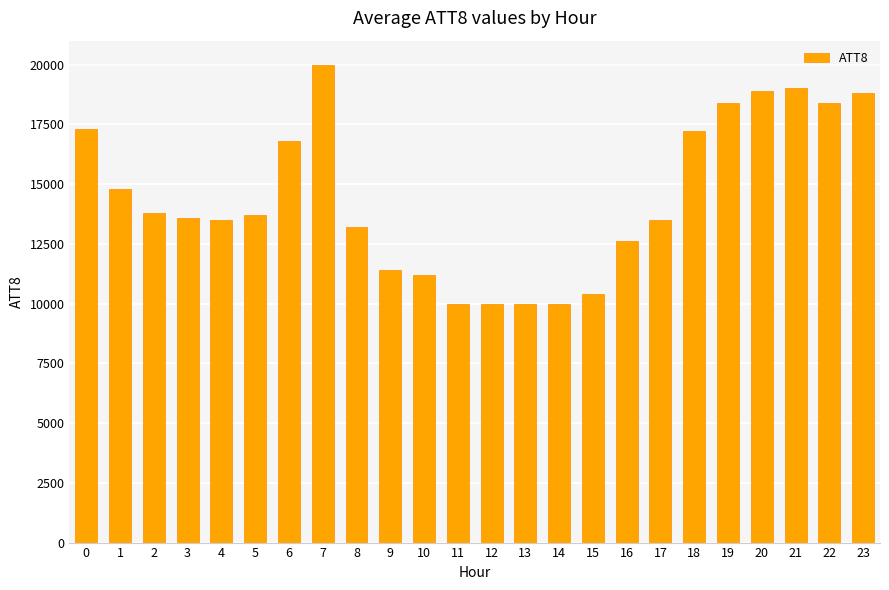

What is the value of the 4th bar from the left?

13600